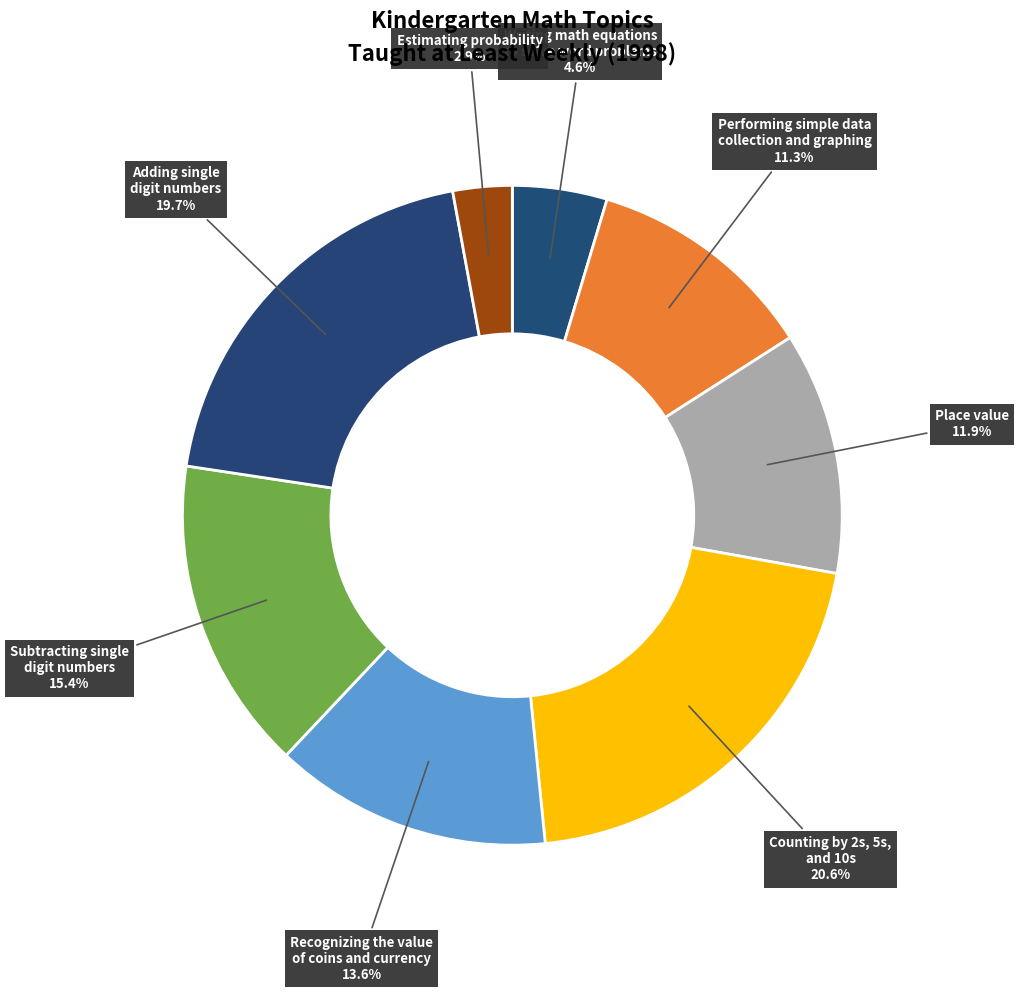

How many segments does this pie chart have?

8